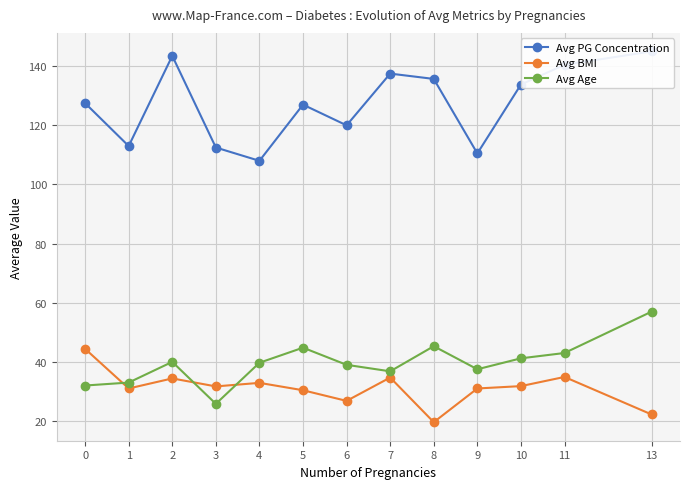

How many data points in Avg BMI are above 31?

7